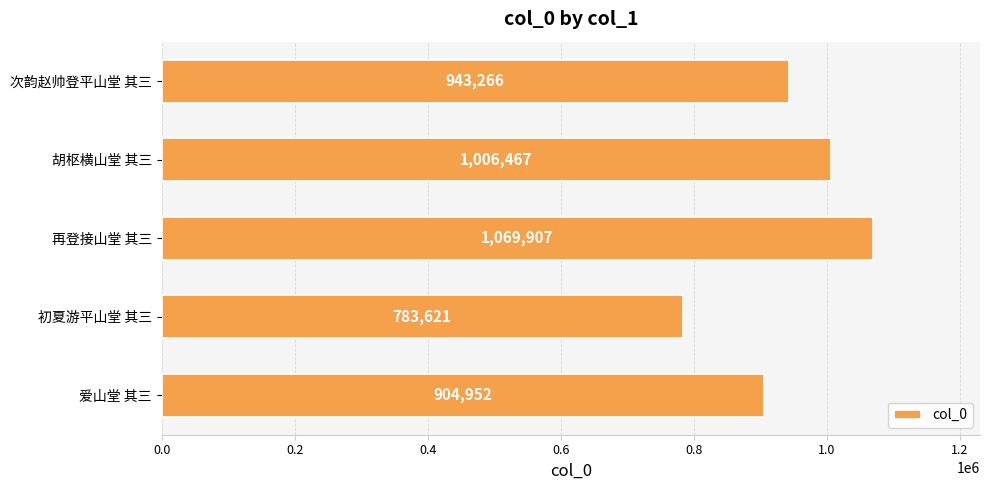

What is the sum of all values?

4708213